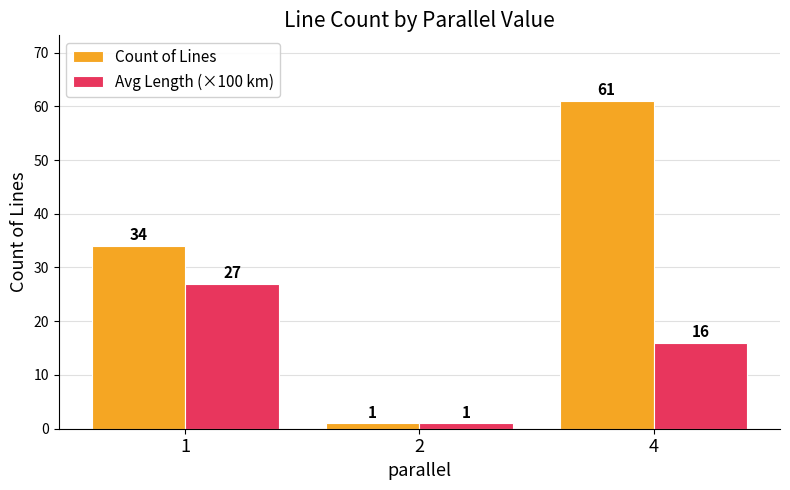

What are all the series names shown in the legend?

Count of Lines, Avg Length (×100 km)